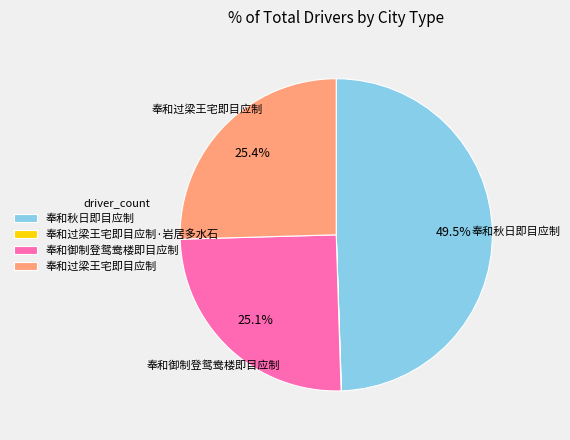

Is there any slice that represents more than half of the pie?

No